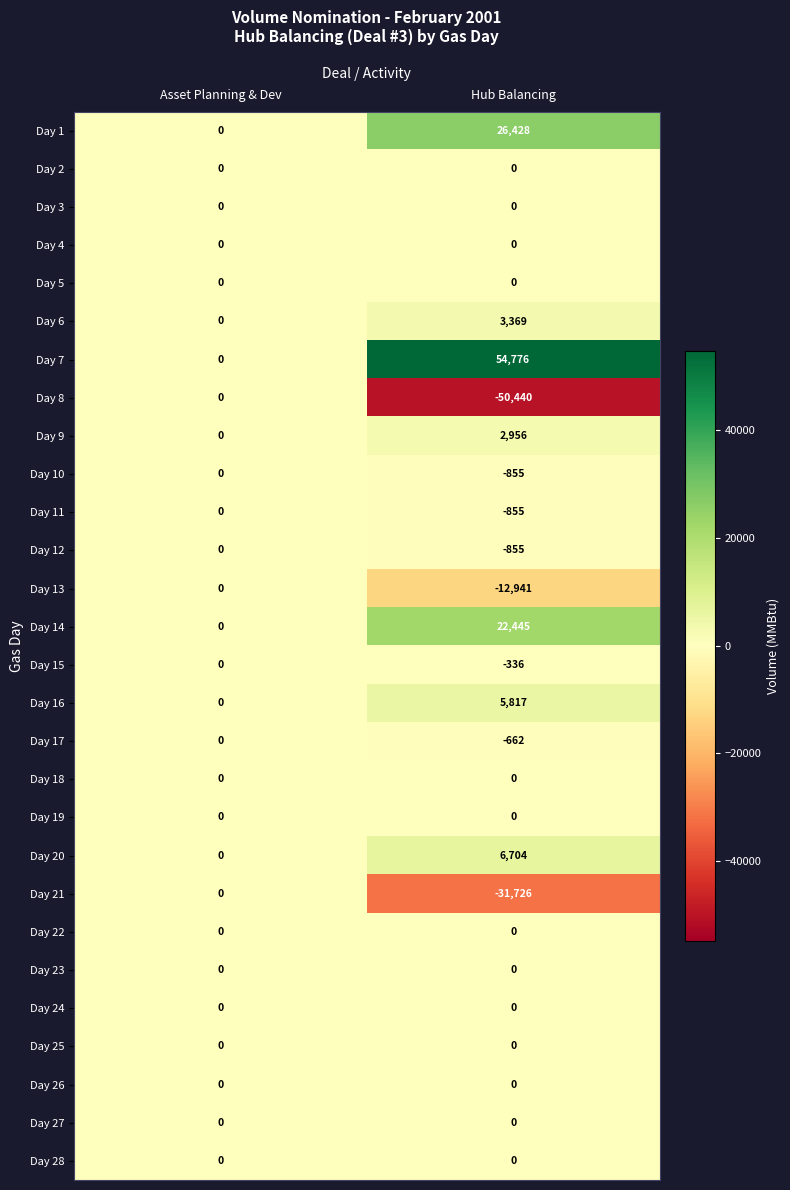

At which label is Day 9 closest to 1478?

Asset Planning & Dev